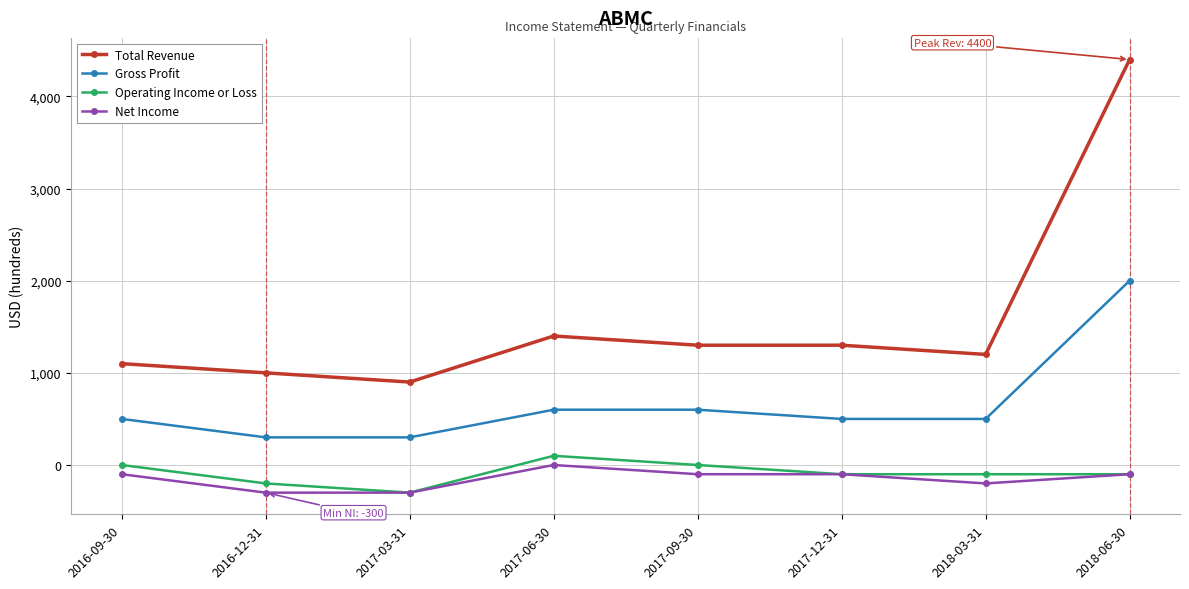

How many lines are shown in the chart?

4